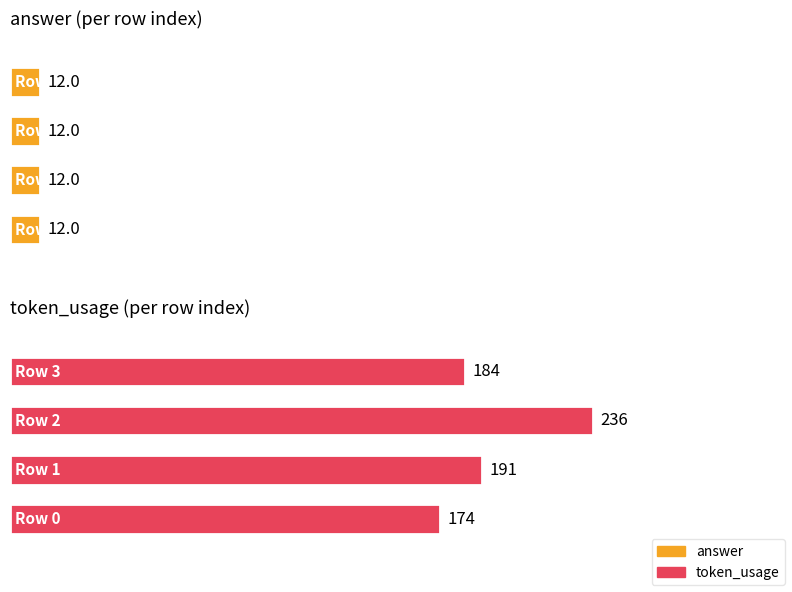

At which category is the sum across all series the highest?

2